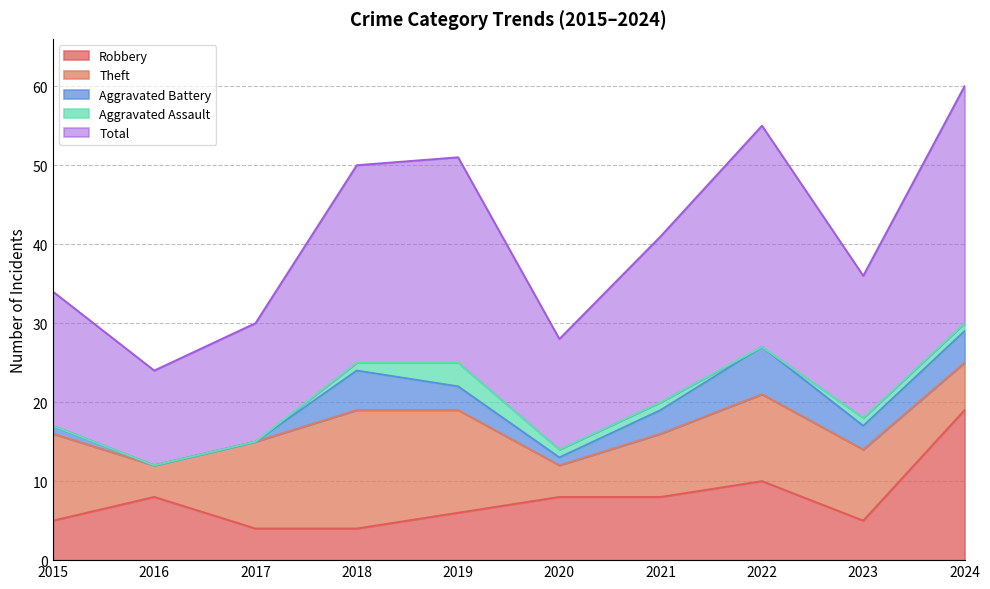

What is the sum of all Aggravated Assault values?

8